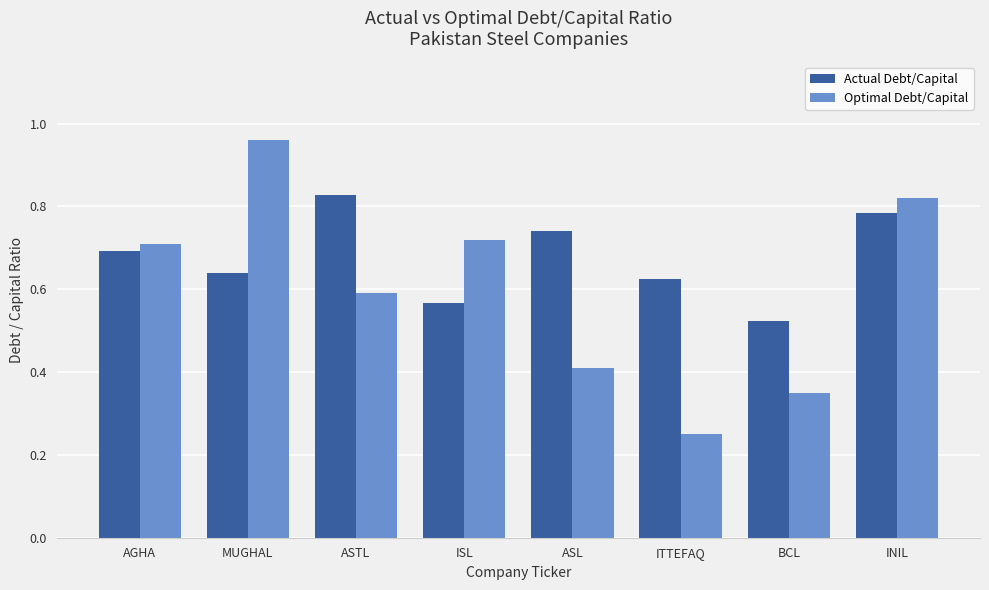

What is the sum of all Optimal Debt/Capital values?

4.8